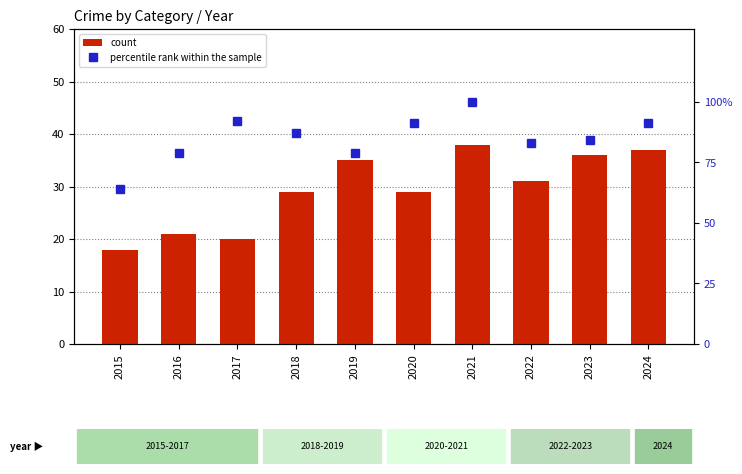

At which category does the chart reach its peak across all series?

2021